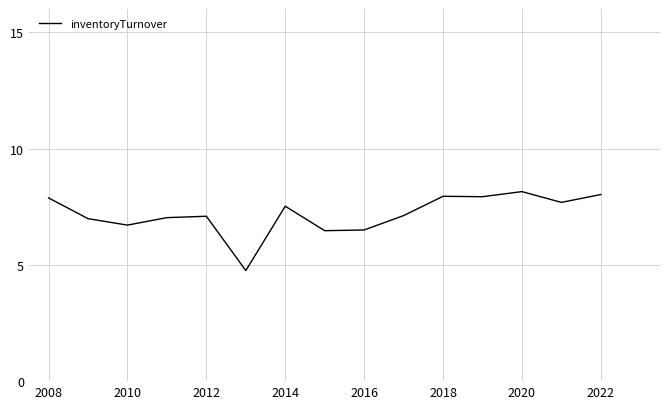

What is the difference between the maximum and minimum values?

3.4